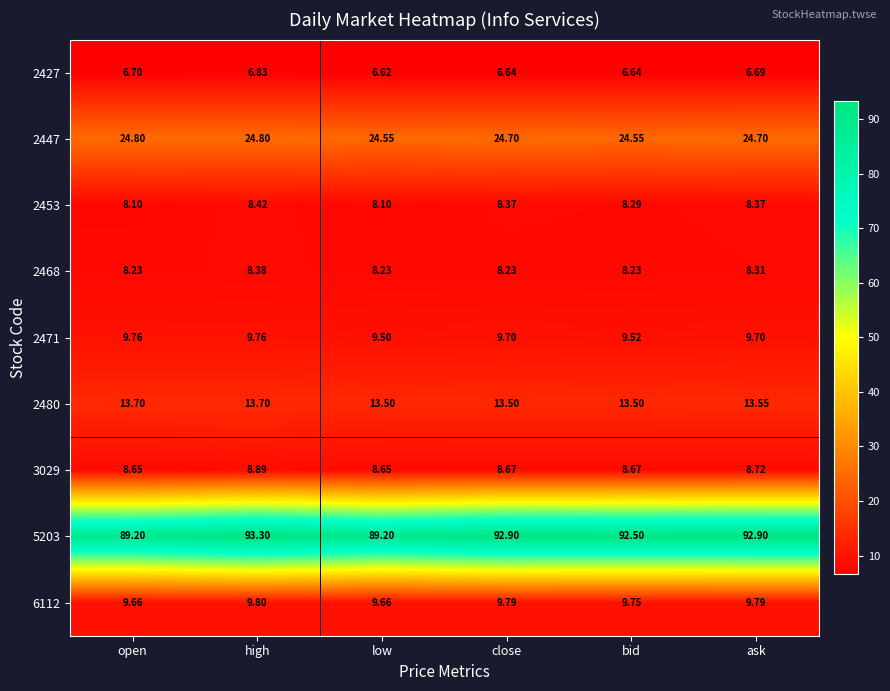

Where is 2471 nearest to the value 9?

low